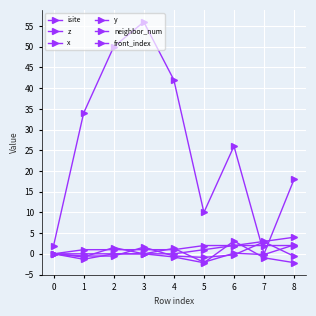

Is this an area chart (filled region under the line)?

No